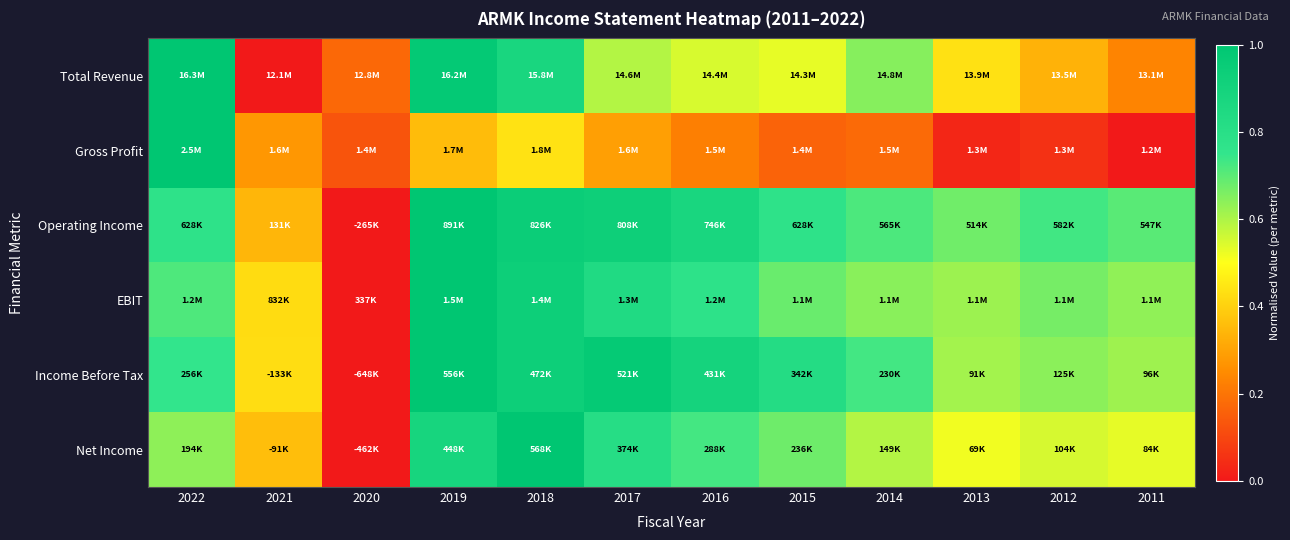

Reading left to right, extract all data points from this chart.

Total Revenue: 2022=1.0	2021=0.0	2020=0.2	2019=1.0	2018=0.9	2017=0.6	2016=0.5	2015=0.5	2014=0.6	2013=0.4	2012=0.3	2011=0.2
Gross Profit: 2022=1.0	2021=0.3	2020=0.1	2019=0.4	2018=0.4	2017=0.3	2016=0.2	2015=0.2	2014=0.2	2013=0.0	2012=0.1	2011=0.0
Operating Income: 2022=0.8	2021=0.3	2020=0.0	2019=1.0	2018=0.9	2017=0.9	2016=0.9	2015=0.8	2014=0.7	2013=0.7	2012=0.7	2011=0.7
EBIT: 2022=0.7	2021=0.4	2020=0.0	2019=1.0	2018=0.9	2017=0.8	2016=0.8	2015=0.7	2014=0.6	2013=0.6	2012=0.7	2011=0.6
Income Before Tax: 2022=0.8	2021=0.4	2020=0.0	2019=1.0	2018=0.9	2017=1.0	2016=0.9	2015=0.8	2014=0.7	2013=0.6	2012=0.6	2011=0.6
Net Income: 2022=0.6	2021=0.4	2020=0.0	2019=0.9	2018=1.0	2017=0.8	2016=0.7	2015=0.7	2014=0.6	2013=0.5	2012=0.5	2011=0.5